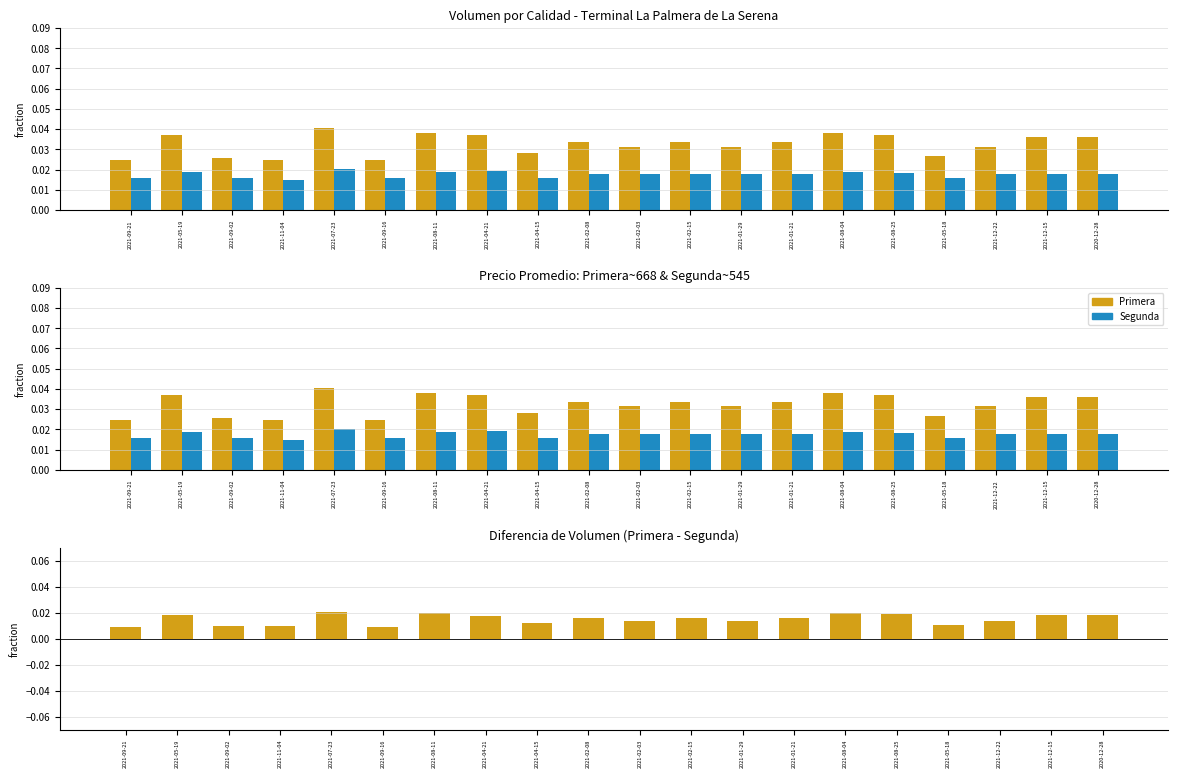

Between 2021-01-29 and 2021-01-21, which series saw the biggest shift?

Primera